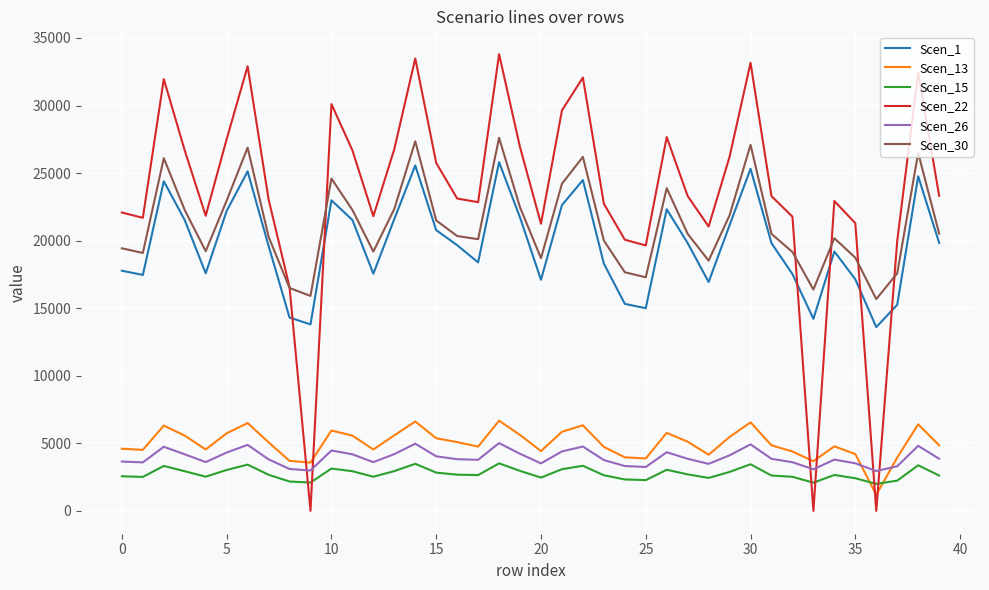

True or false: Scen_26 and Scen_30 cross at least once.

False